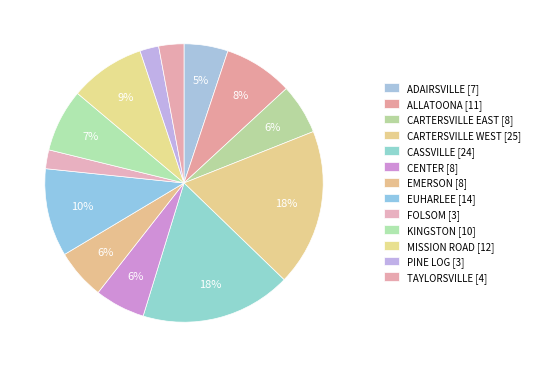

How many slices are in this pie chart?

13